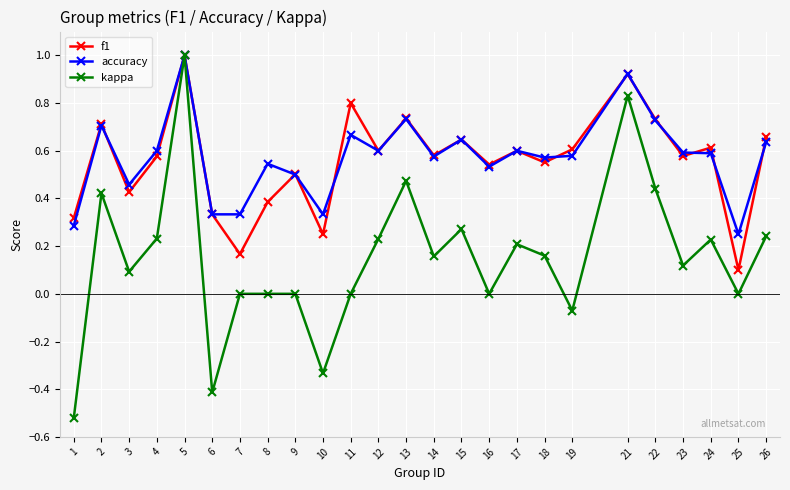

True or false: f1 has more than 1 points higher than both neighbors.

True